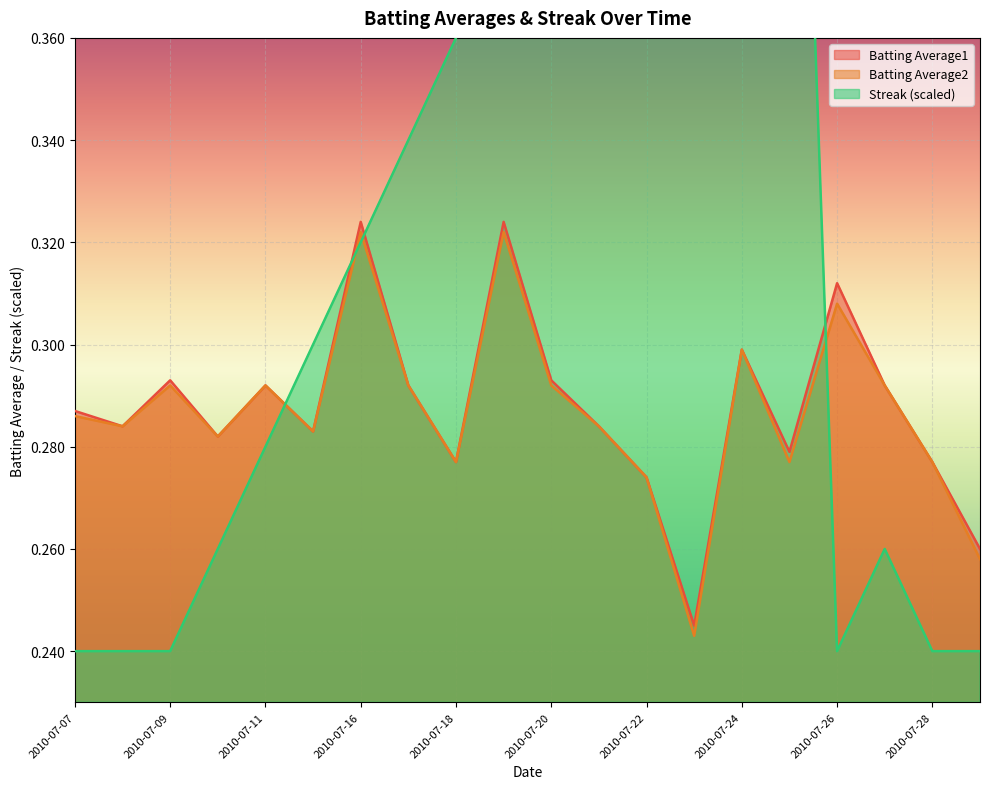

What is the difference between the second highest and minimum values in the Streak series?

0.2